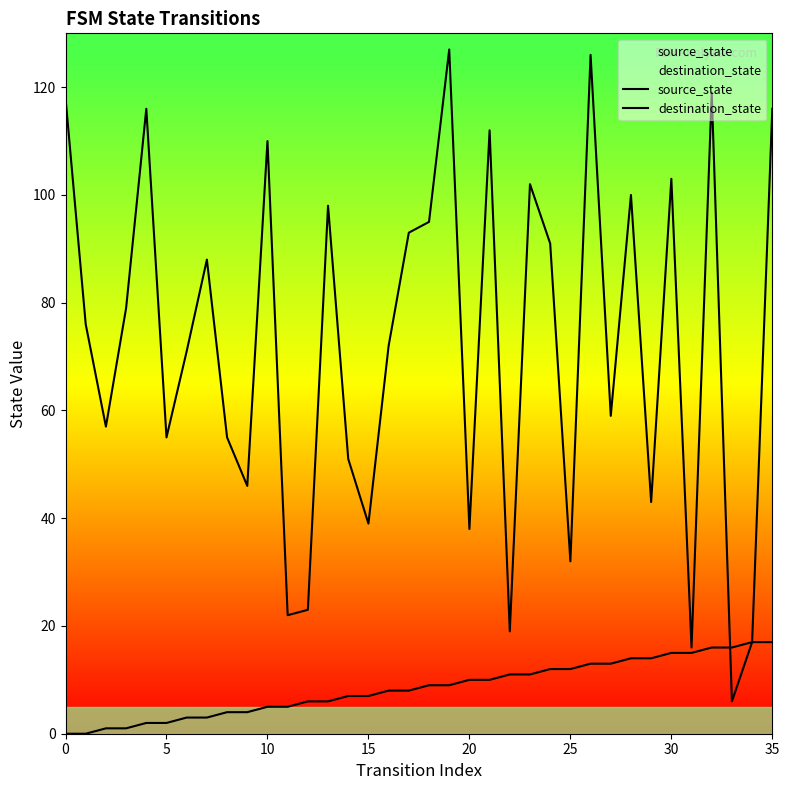

What are all the series names shown in the legend?

source_state, destination_state